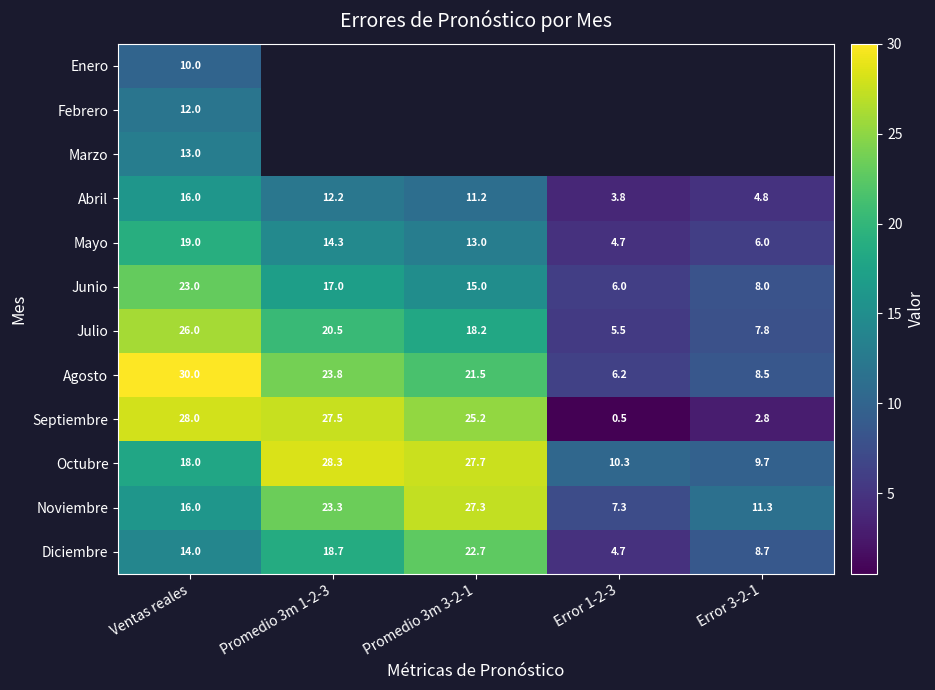

At which label does Septiembre first exceed 25?

Ventas reales